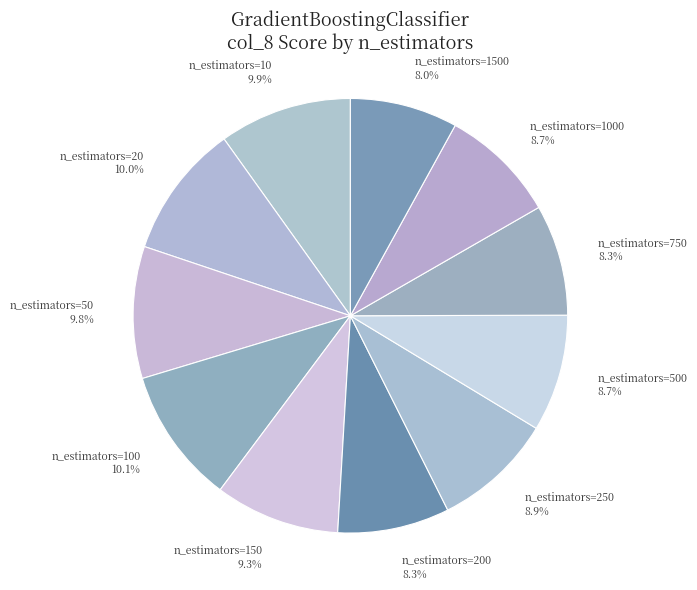

Is n_estimators=150 the majority of the pie?

No